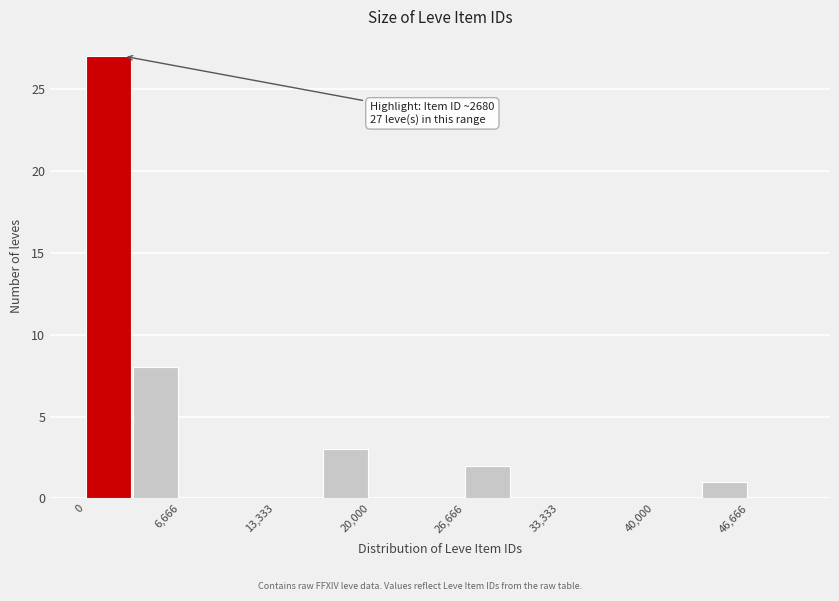

Around what value on the x-axis is the tallest bar? Give the approximate position of its centre, as read against the axis.

2000